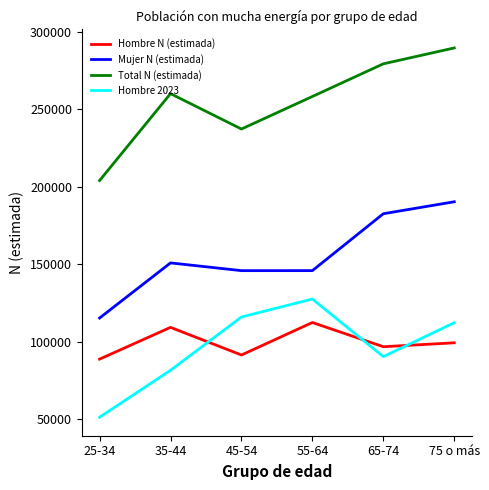

Is this an area chart (filled region under the line)?

No